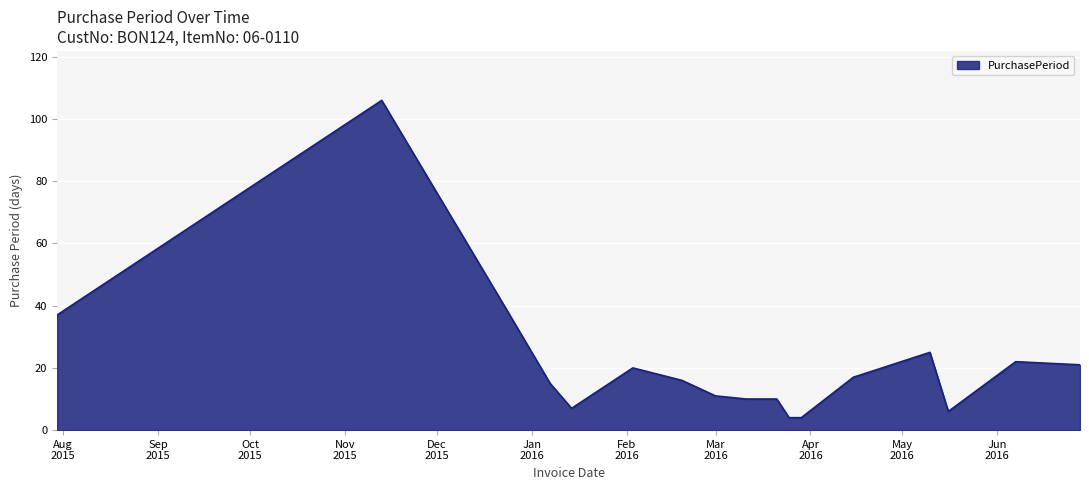

What is the greatest value displayed?

106